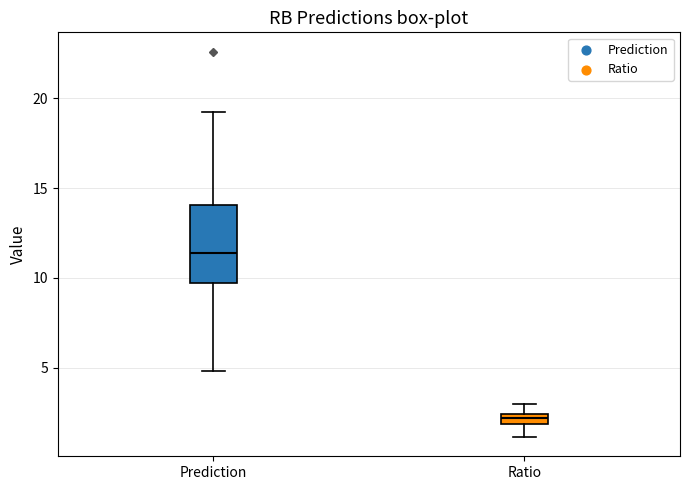

Which box's median line is the lowest?

Ratio